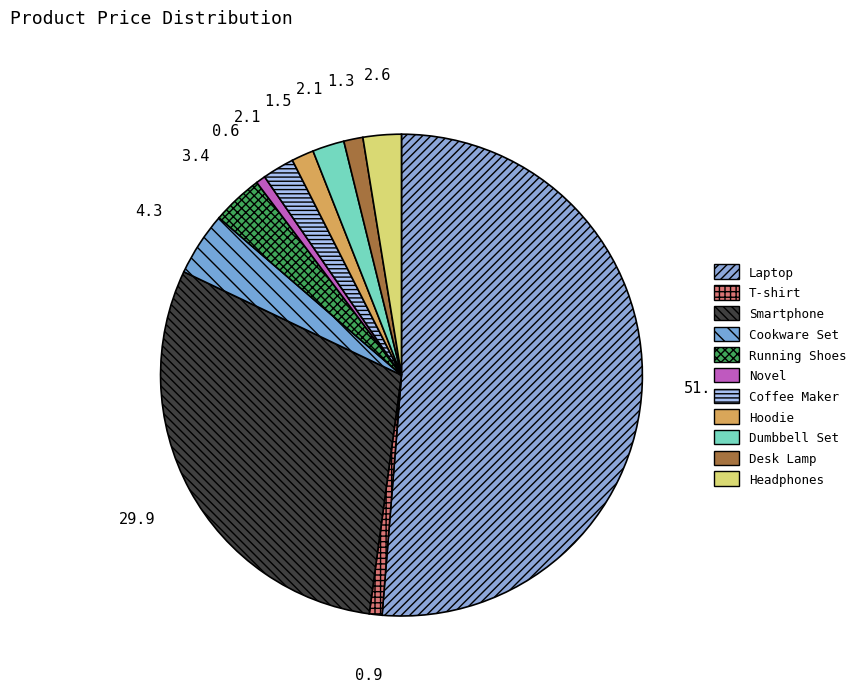

How many segments does this pie chart have?

11